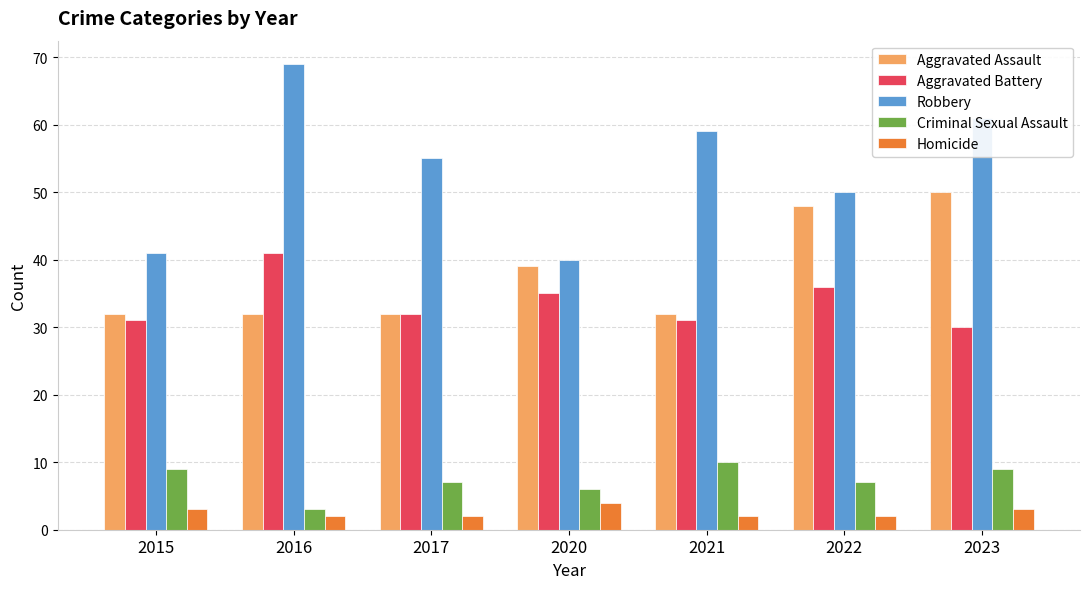

Is it true that Criminal Sexual Assault equals 3 at 2016?

True